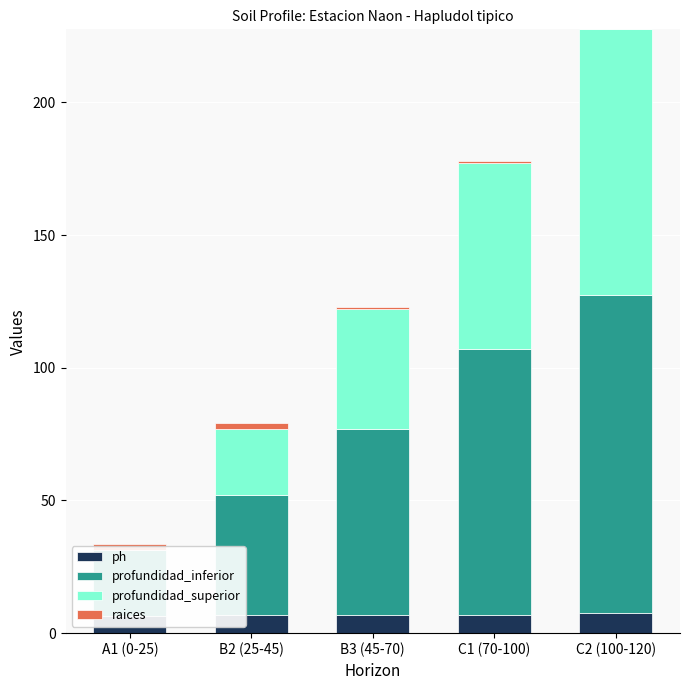

What is the approximate value of ph at C1 (70-100)?

7.0